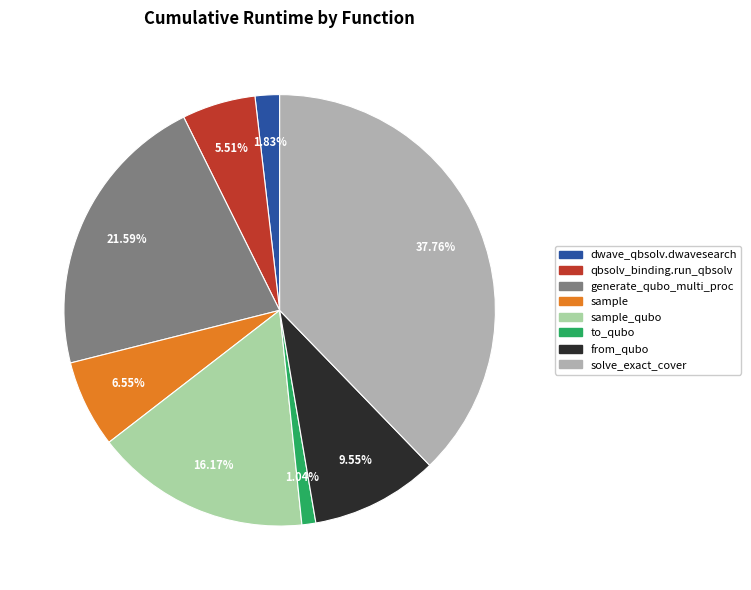

Does any single category account for the majority?

No